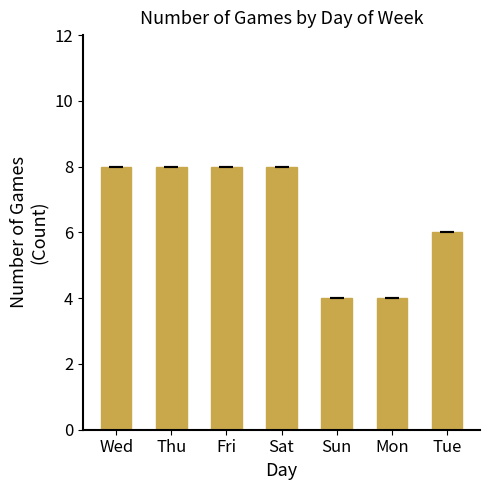

Reading left to right, extract all data points from this chart.

Wed=8	Thu=8	Fri=8	Sat=8	Sun=4	Mon=4	Tue=6